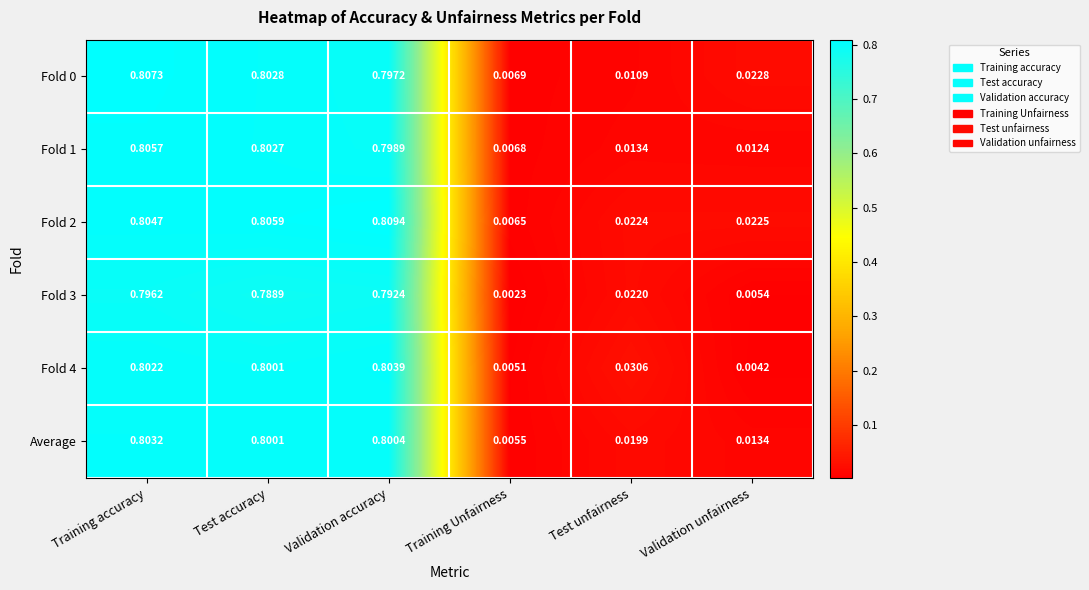

Is the value of Fold 0 at Training accuracy greater than the value of Fold 3 at Training Unfairness?

Yes